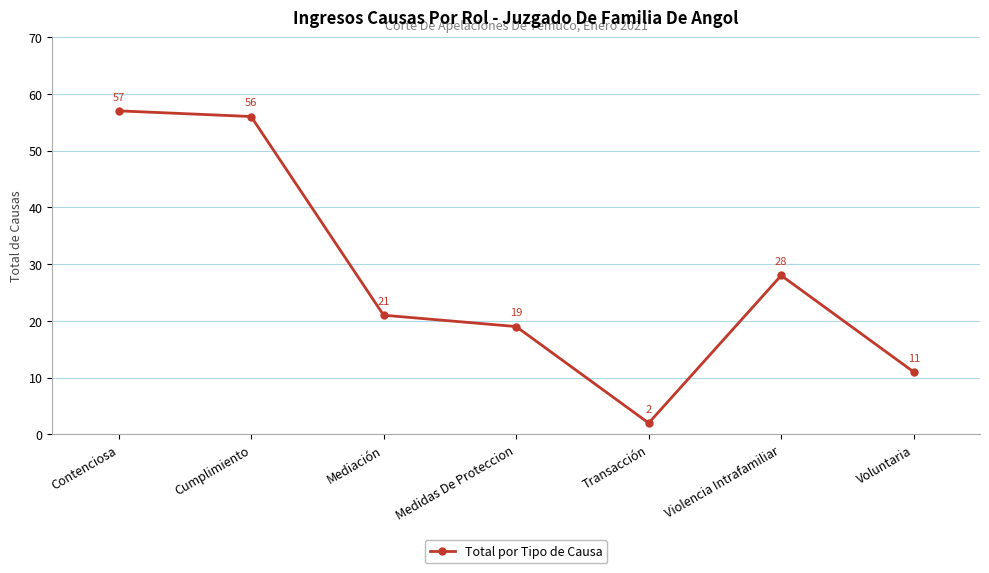

Where is the first local minimum?

Transacción